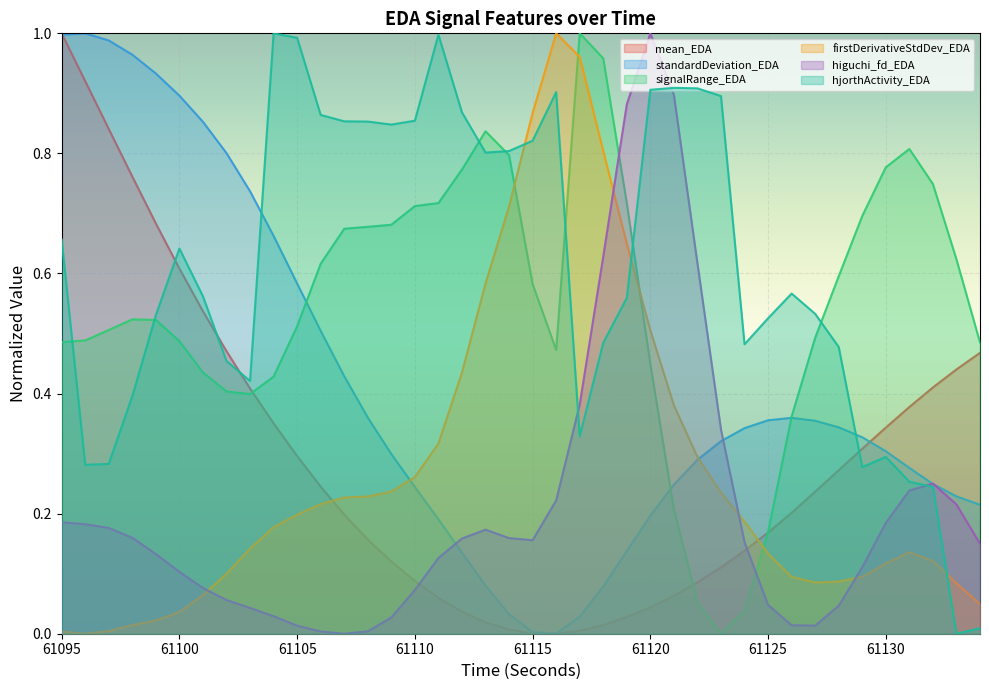

True or false: standardDeviation_EDA has a value of 0.3 at 61130.

True